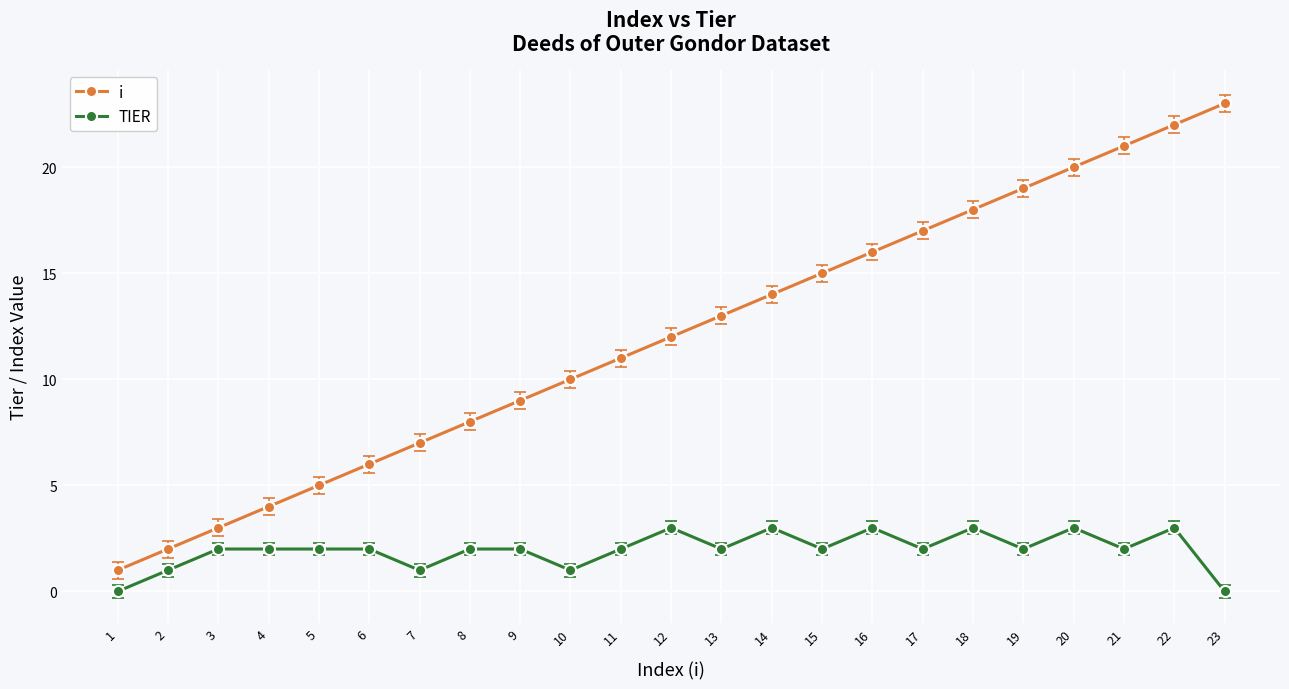

Reading left to right, list all the values displayed in this chart.

i: 1	2	3	4	5	6	7	8	9	10	11	12	13	14	15	16	17	18	19	20	21	22	23
TIER: 0	1	2	2	2	2	1	2	2	1	2	3	2	3	2	3	2	3	2	3	2	3	0